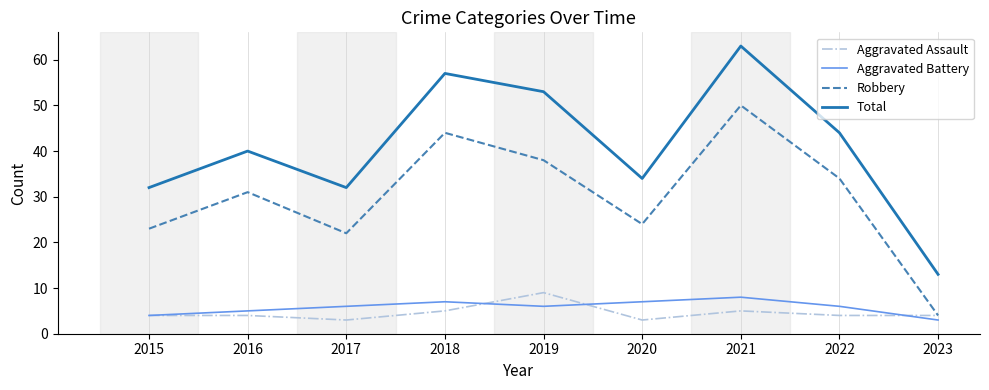

What is the minimum value shown in the chart?

3